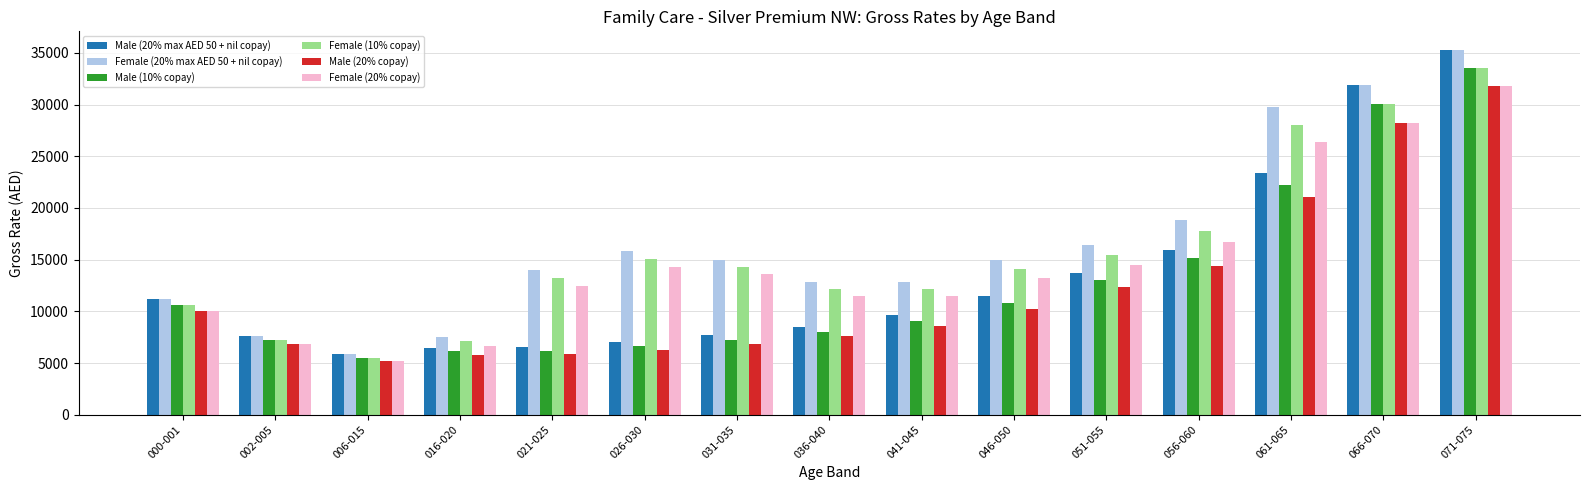

At how many categories does at least one series exceed 30213?

2